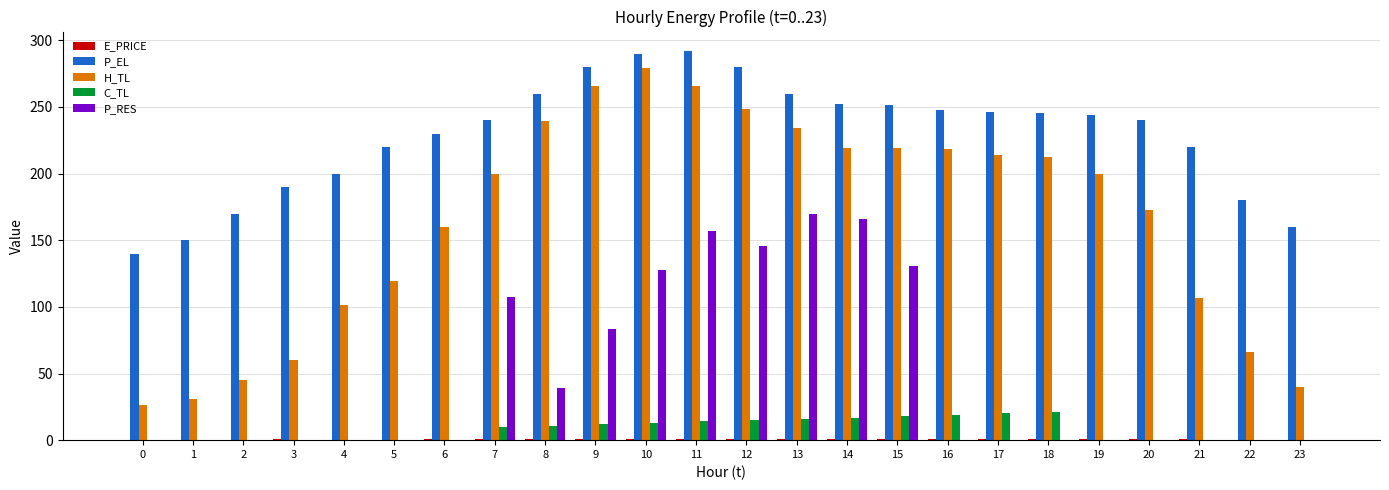

At which label is P_RES closest to 84?

9